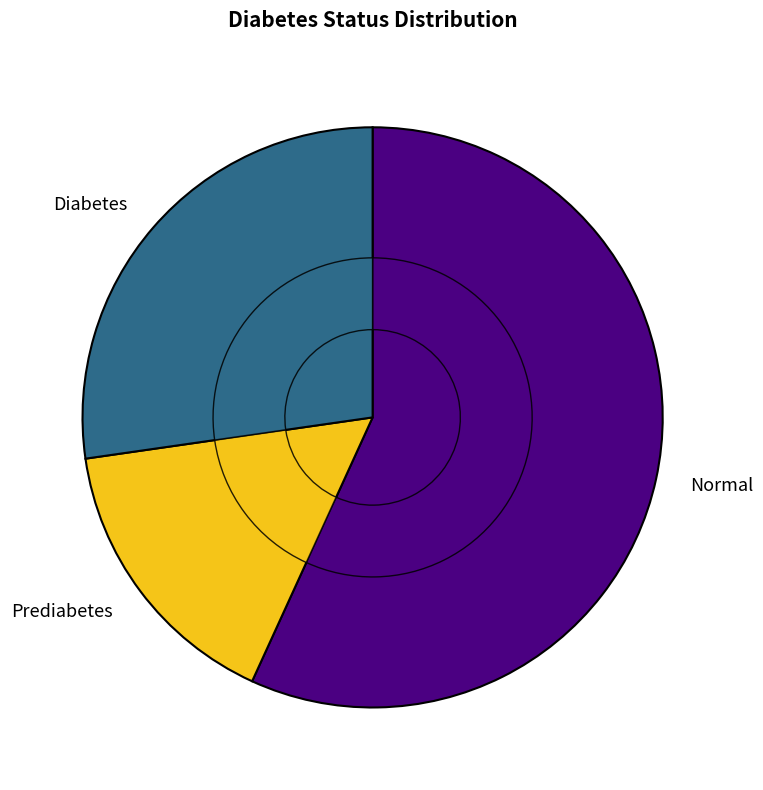

What is the change in value from Normal to Diabetes?

-13